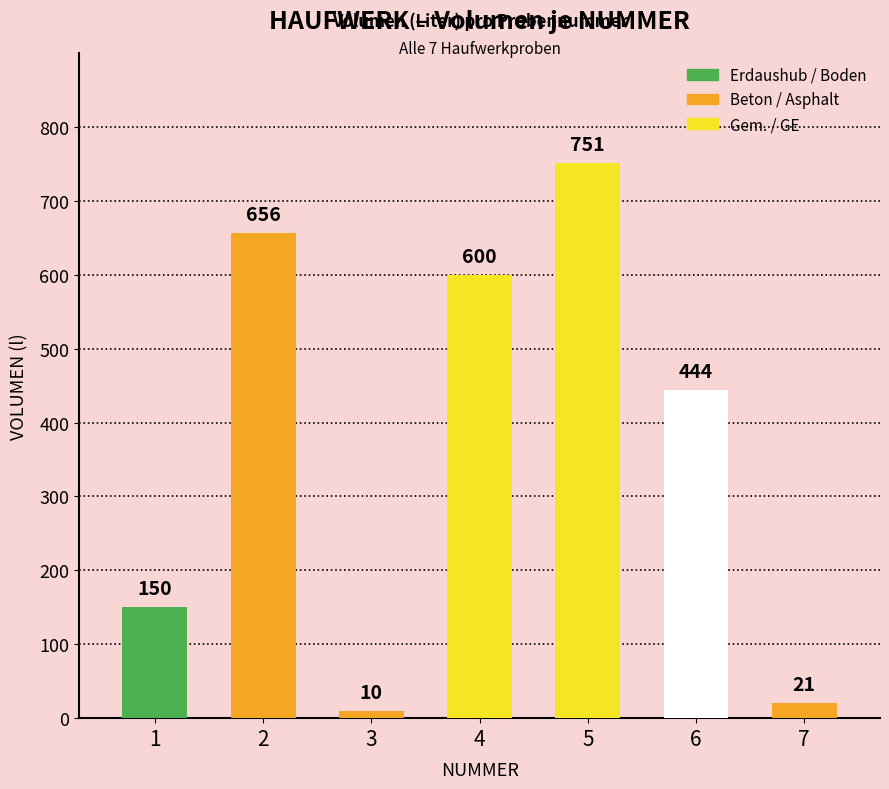

How many data points are less than 444?

3